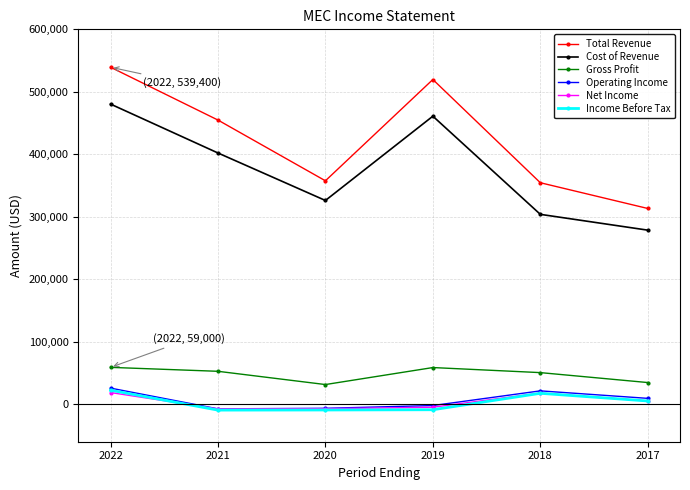

What is the value of the Cost of Revenue point at the 5th from the left?

303900